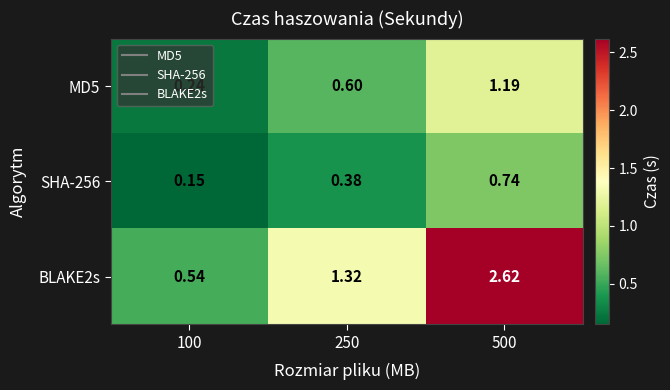

Between 100 and 500, which series saw the biggest shift?

BLAKE2s